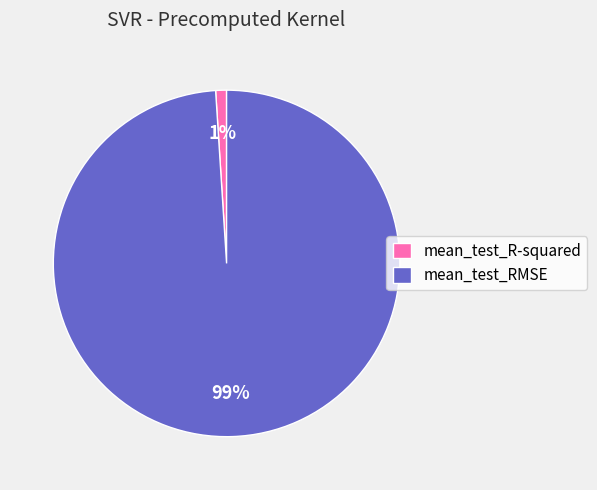

Is the sum of mean_test_R-squared and mean_test_RMSE greater than half?

Yes